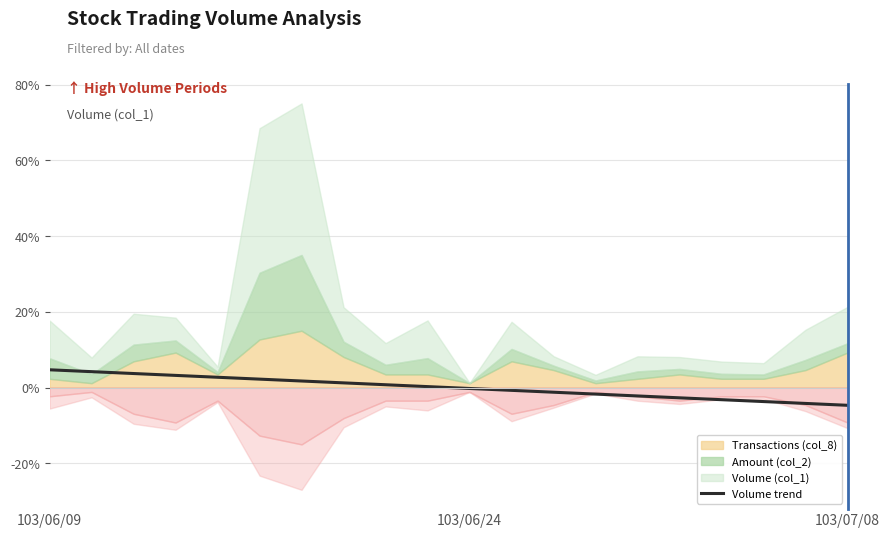

The value at 103/06/09 is 1.0. True or false?

False